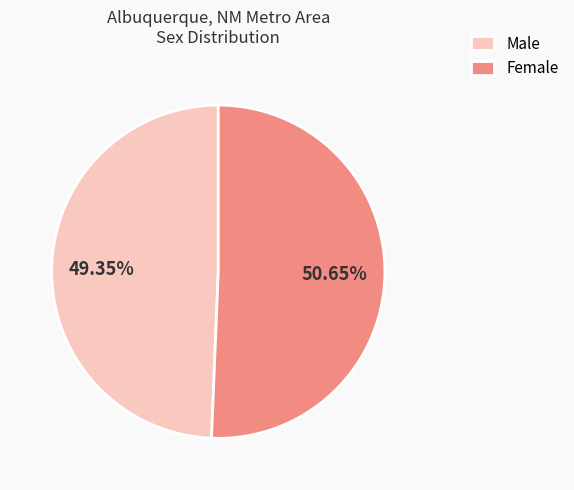

The Female slice represents 44% of the pie. True or false?

False